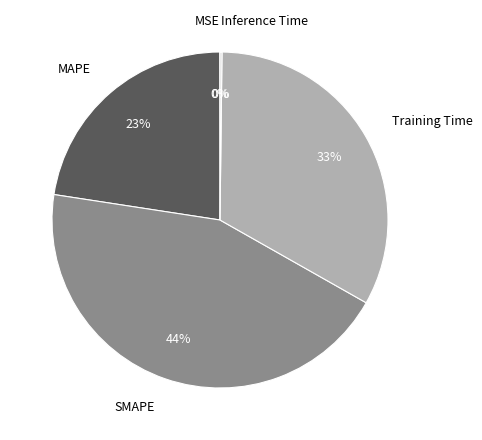

To the nearest percent, what is the difference between the largest and smallest slice percentages?

44%